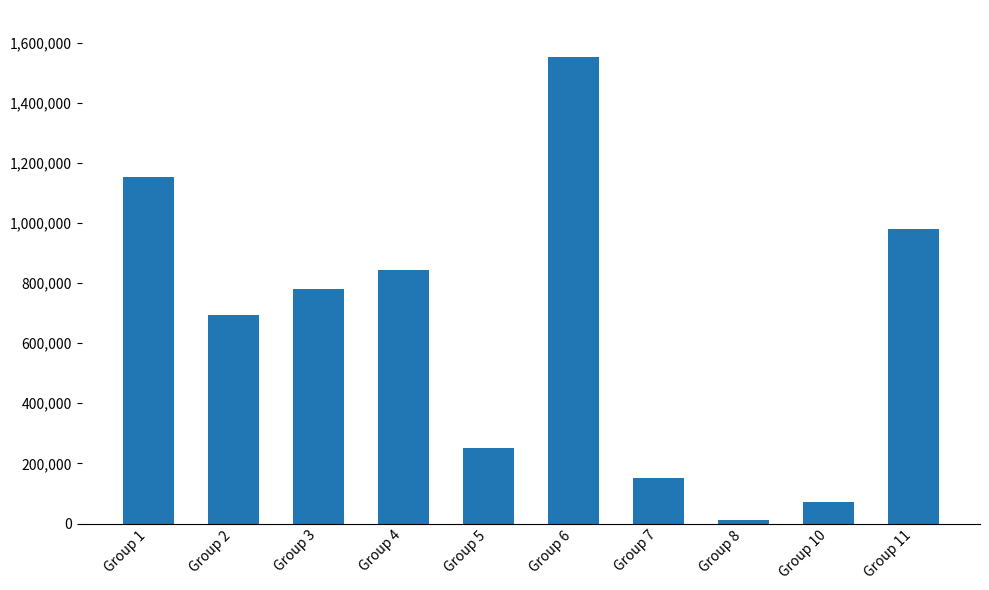

Reading right to left, extract all data points from this chart.

Group 11=980000	Group 10=70000	Group 8=13000	Group 7=152000	Group 6=1553000	Group 5=250000	Group 4=843000	Group 3=779000	Group 2=693000	Group 1=1153000